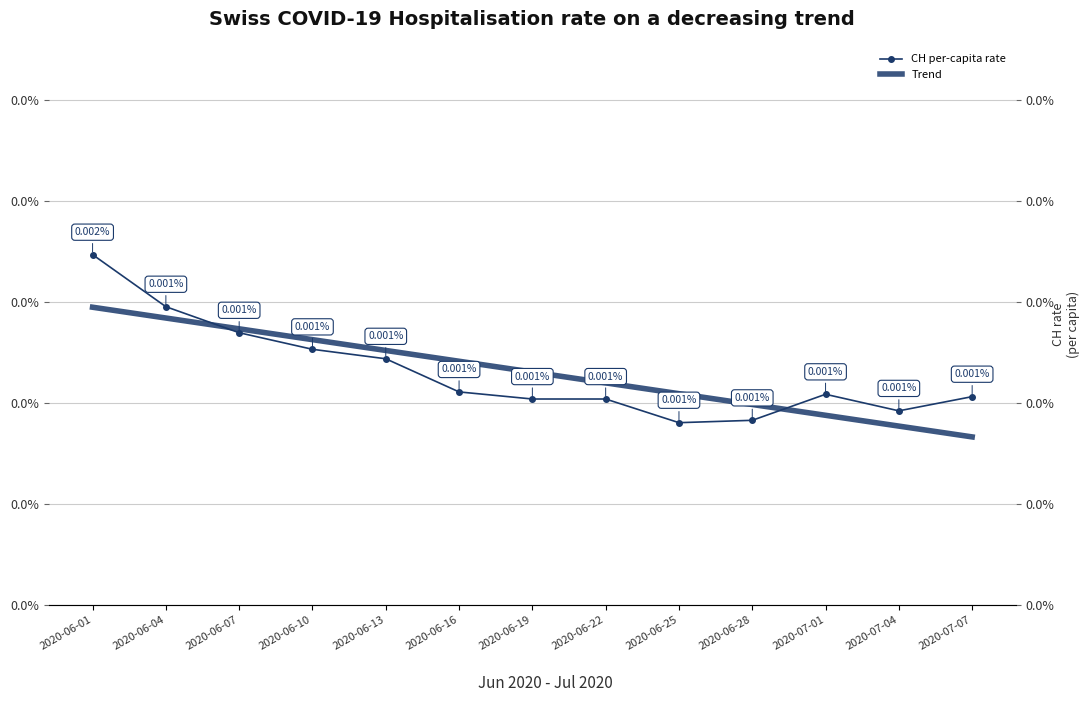

How many intersections are there between Trend and CH per-capita rate?

2